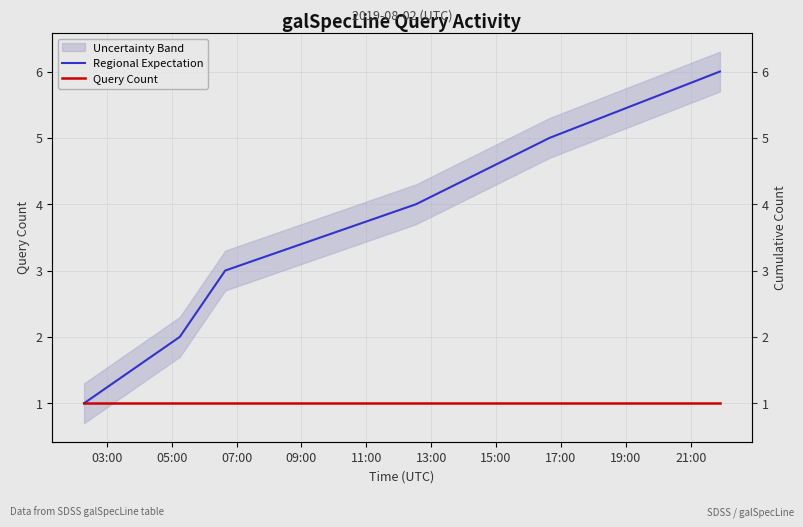

The value of Query Count at 13:00 is 1. True or false?

True